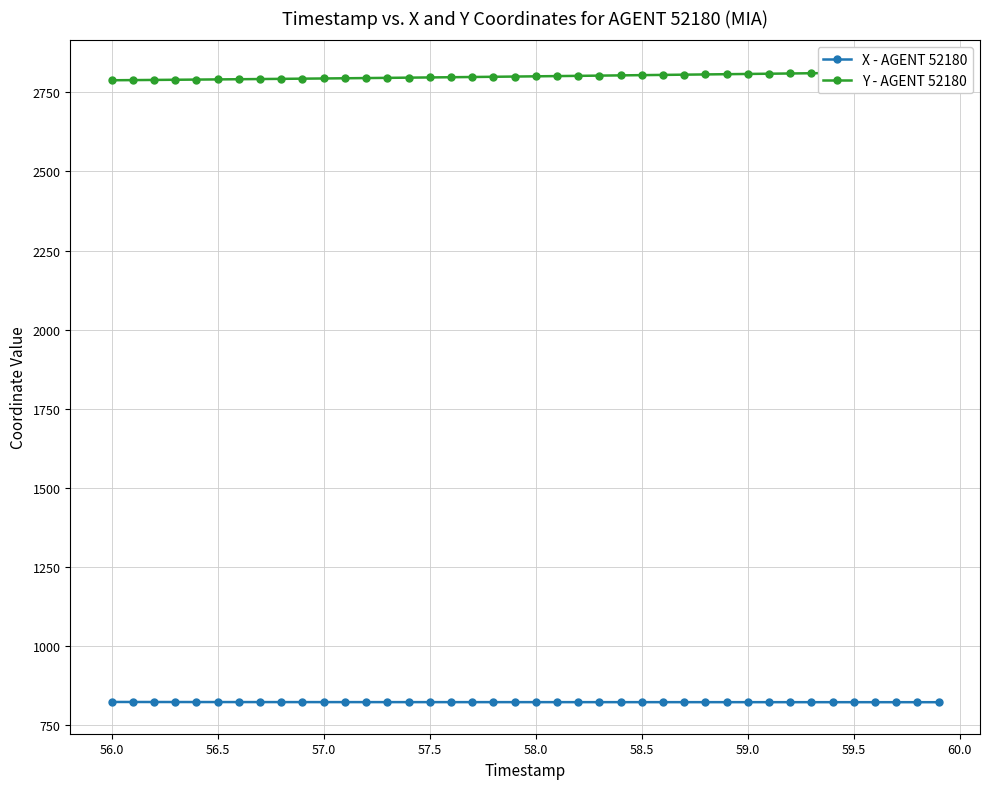

How many data points in Y - AGENT 52180 are less than 2800?

20